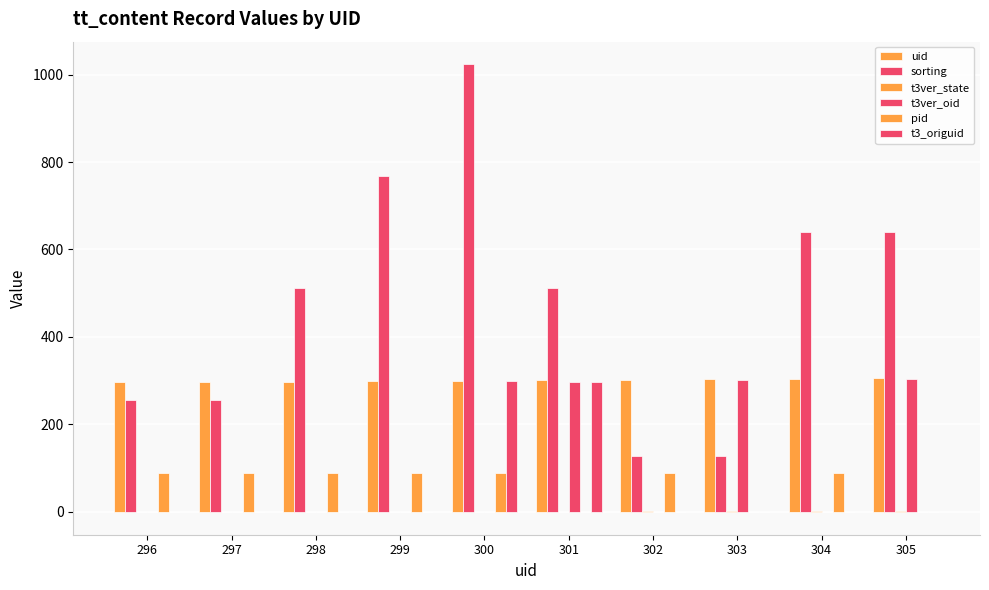

What is the difference between the uid values at 299 and 301?

2